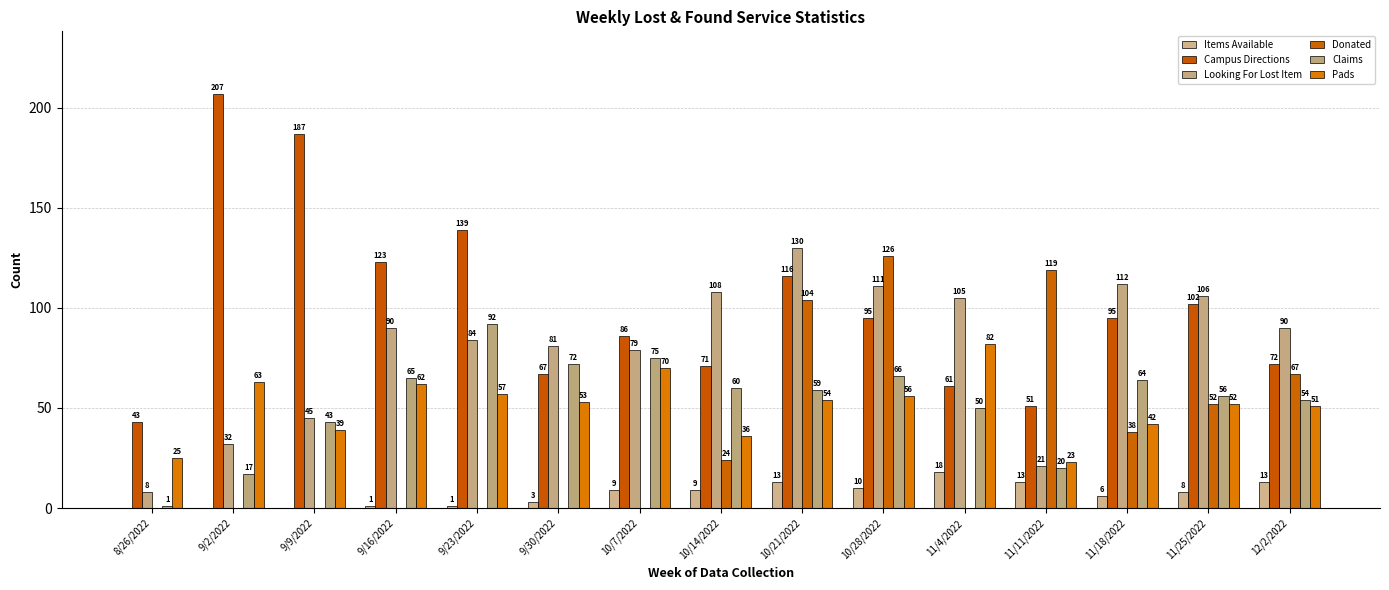

How many groups of bars are there?

15